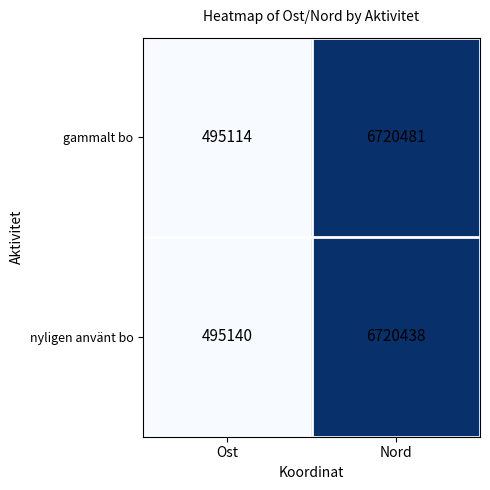

What is the spread (max minus min) of values at Ost?

26